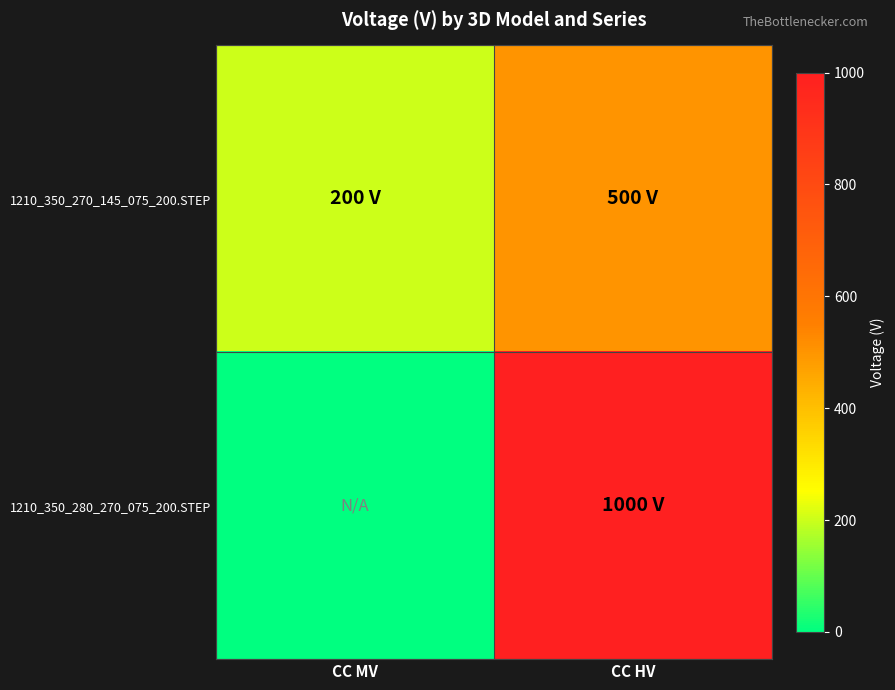

What is the total value across all series at CC MV?

200